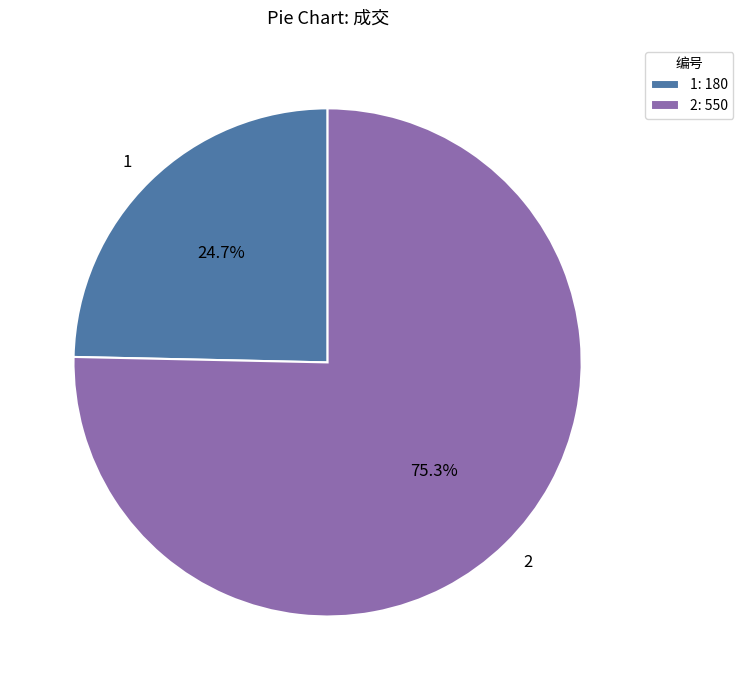

To the nearest percent, what is the difference between the 2 and 1 slice percentages?

51%